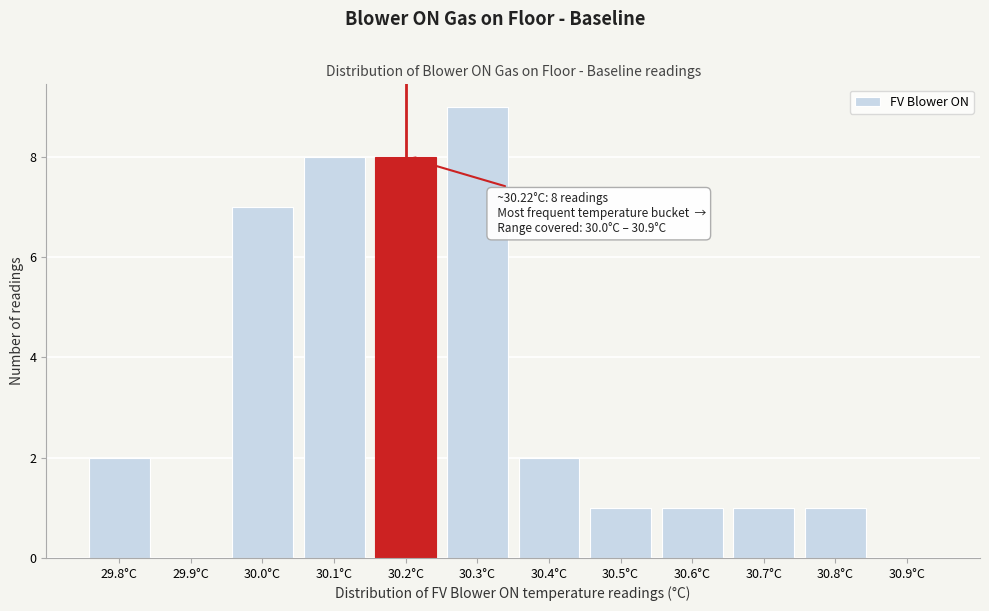

Reading left to right, list all the values displayed in this chart.

29.8°C=2	29.9°C=0	30.0°C=7	30.1°C=8	30.2°C=8	30.3°C=9	30.4°C=2	30.5°C=1	30.6°C=1	30.7°C=1	30.8°C=1	30.9°C=0